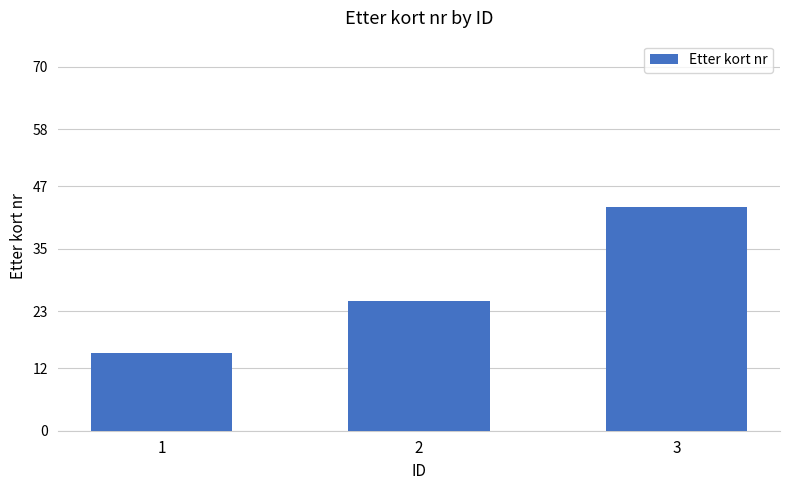

How many distinct data groups are displayed?

1